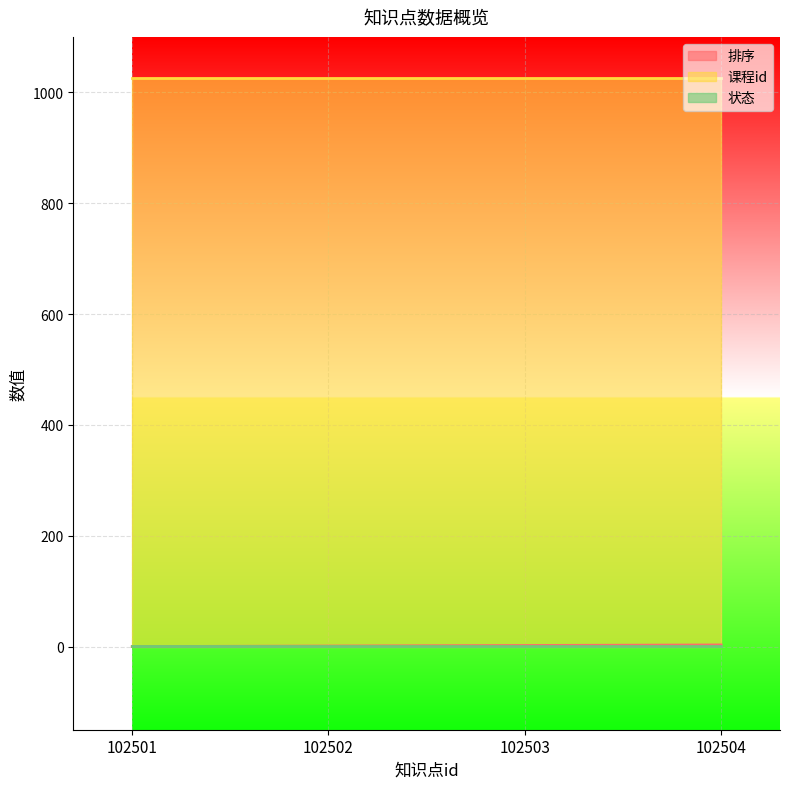

At which label does 状态 reach its peak?

102501